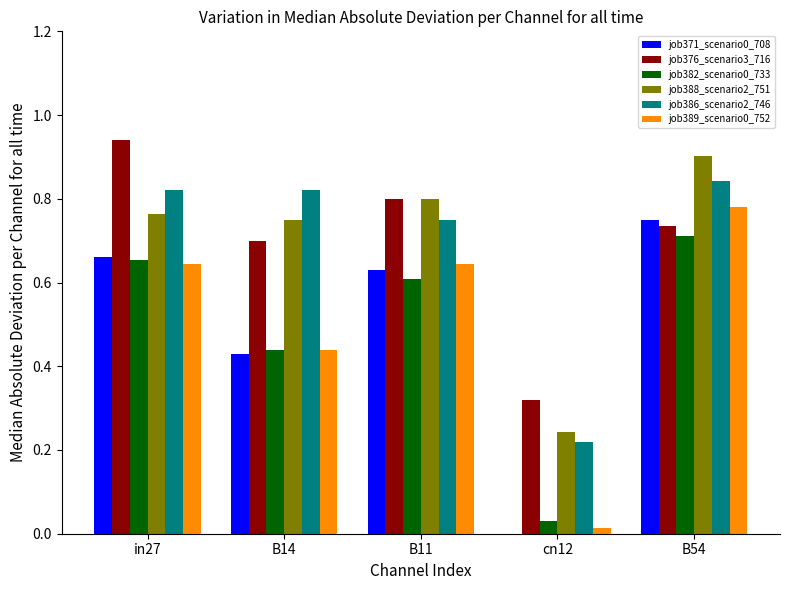

Which category has the highest value in the job382_scenario0_733 series?

B54